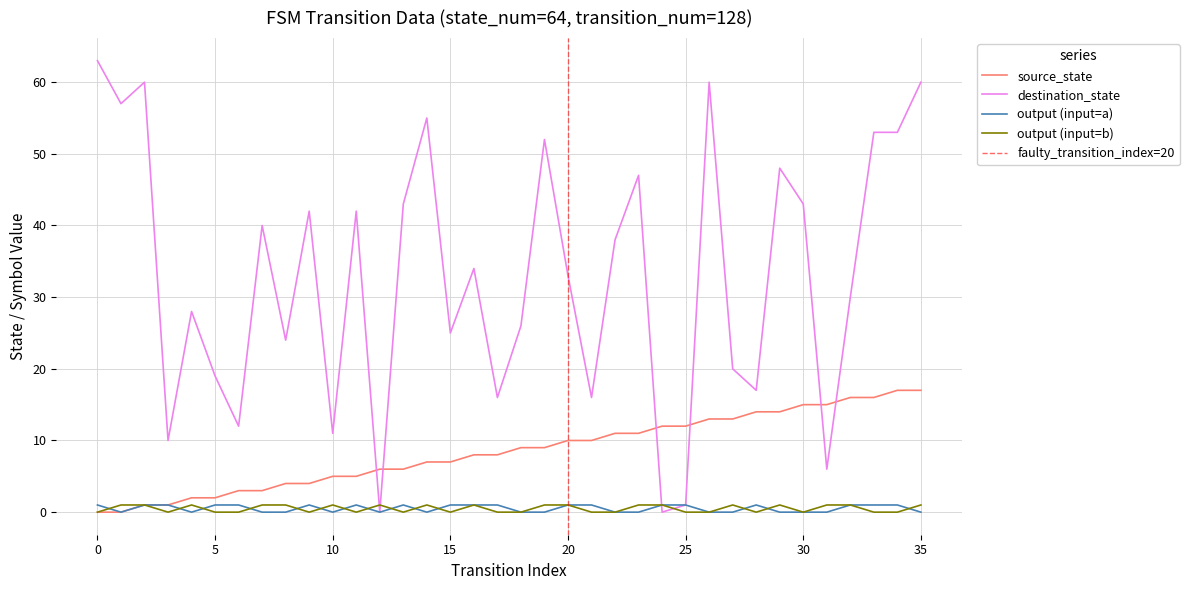

Rank the series by their maximum value, from lowest to highest.

input_symbol_a_output, input_symbol_b_output, source_state, destination_state